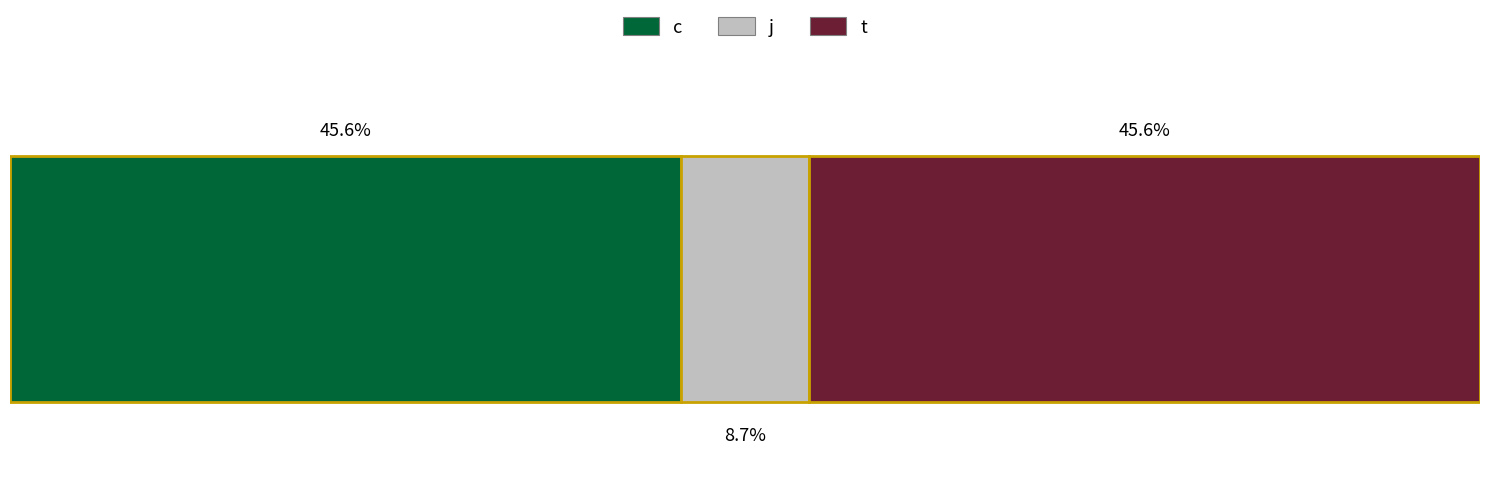

What are all the series names shown in the legend?

c, j, t